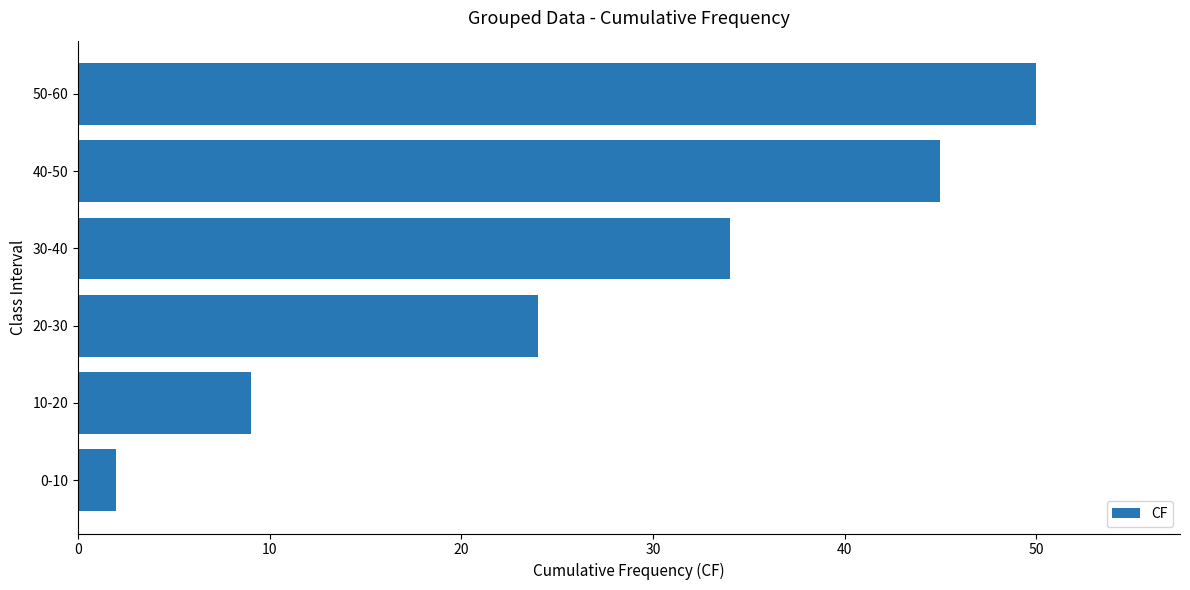

What is the sum of the values at 40-50 and 30-40?

79